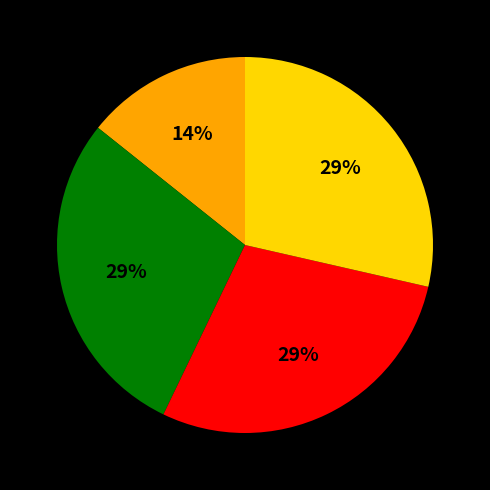

To the nearest percent, what is the average slice percentage?

25%